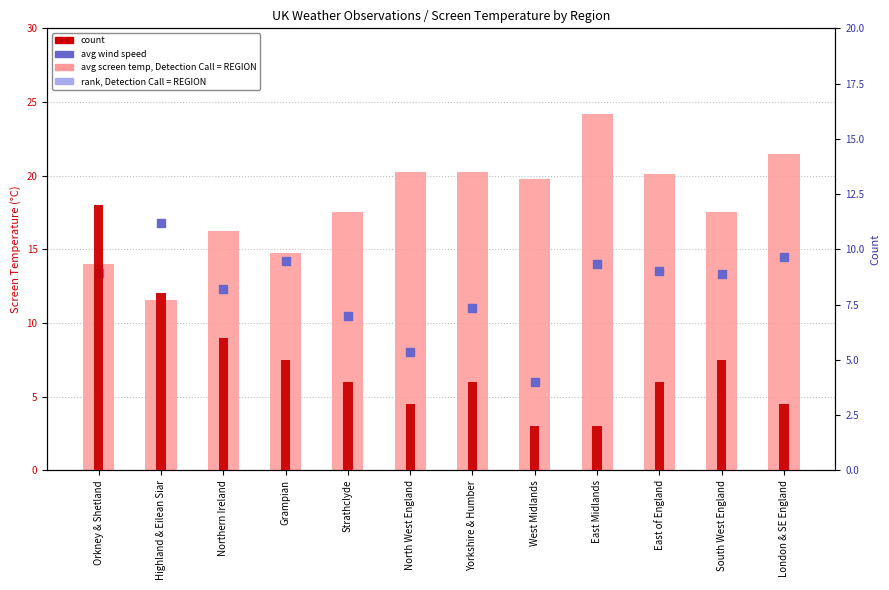

At which category is the sum across all series the highest?

East Midlands